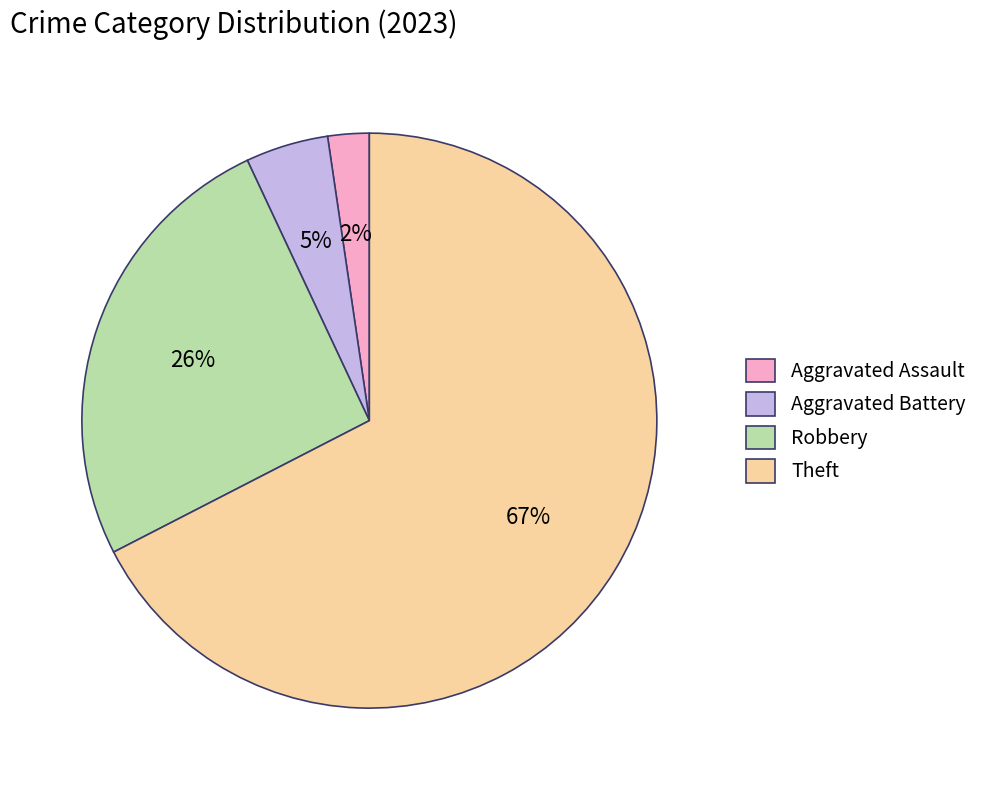

How many slices are in this pie chart?

4